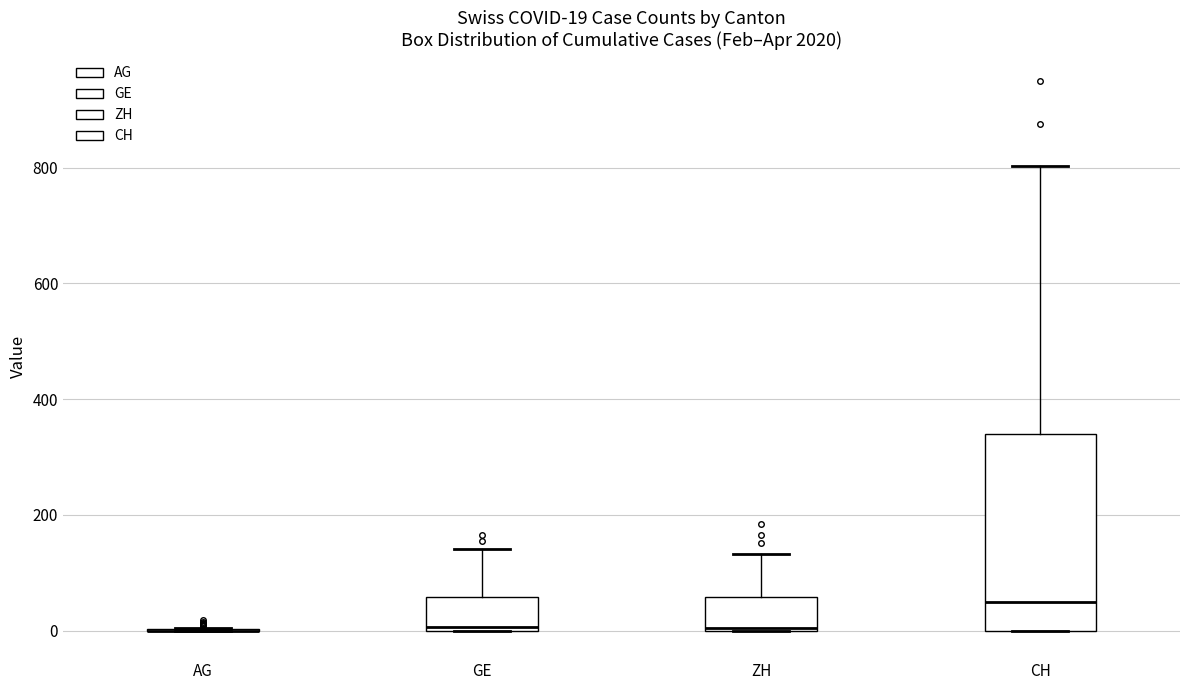

Which box is the tallest, from its lower edge to its upper edge?

CH